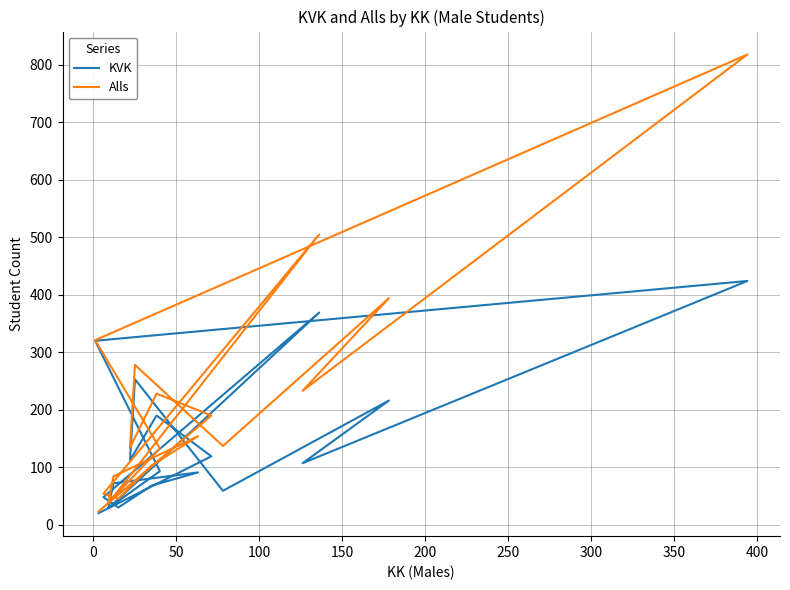

Count the number of data series in this chart.

2